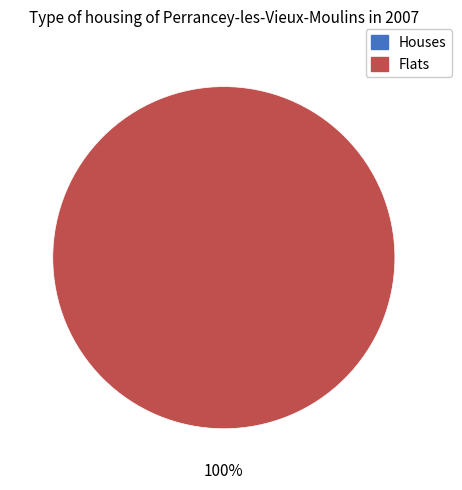

Combined, do 1 and 0 account for over 50%?

Yes